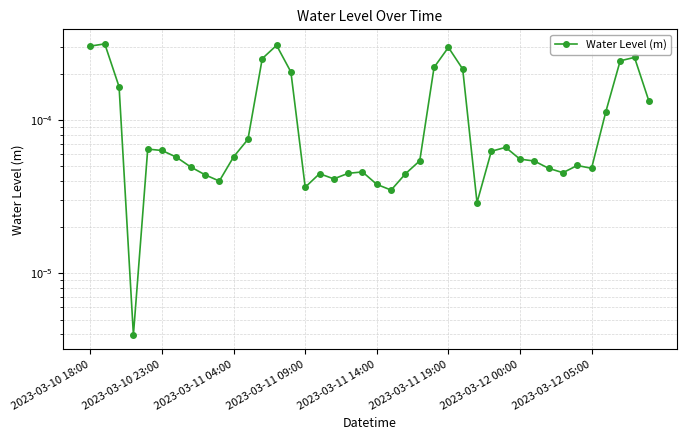

How many lines are shown in the chart?

1